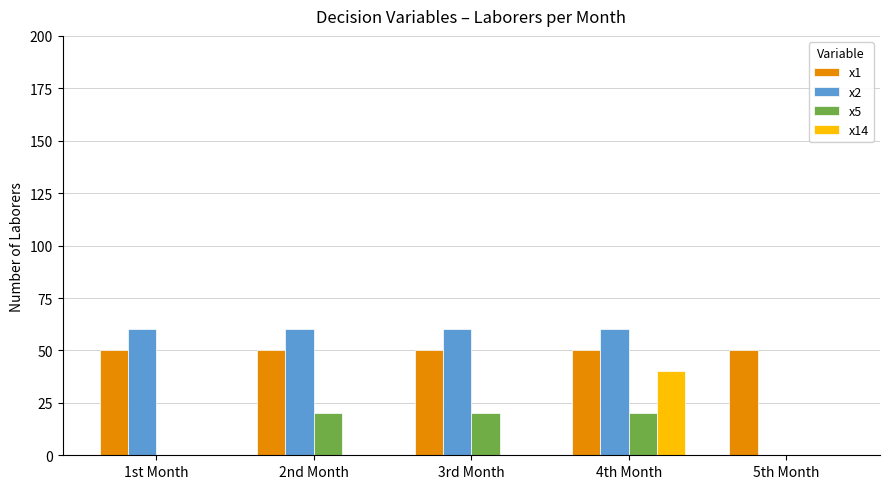

What is the sum of all x2 values?

240